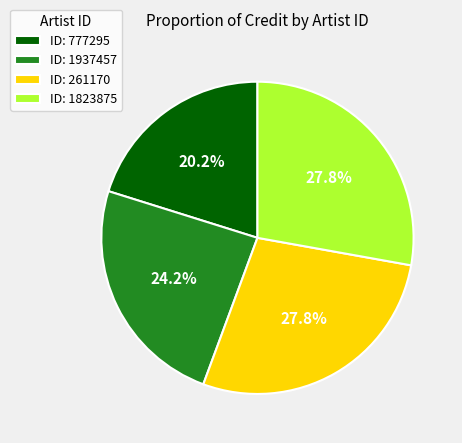

Does ID: 1823875 account for over 50% of the chart?

No